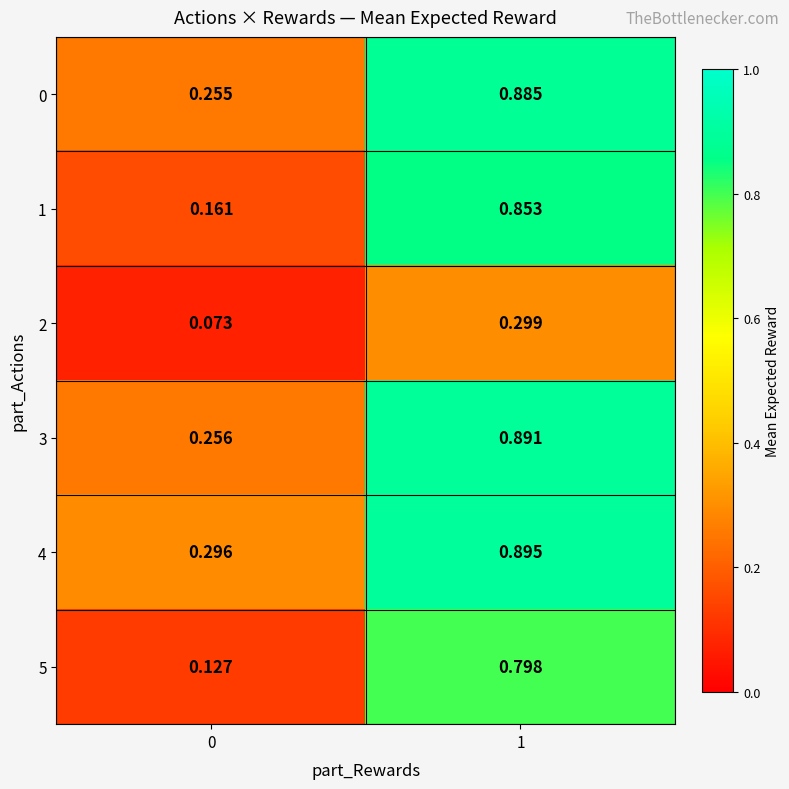

Is the value of 3 at 1 greater than the value of 1 at 1?

Yes